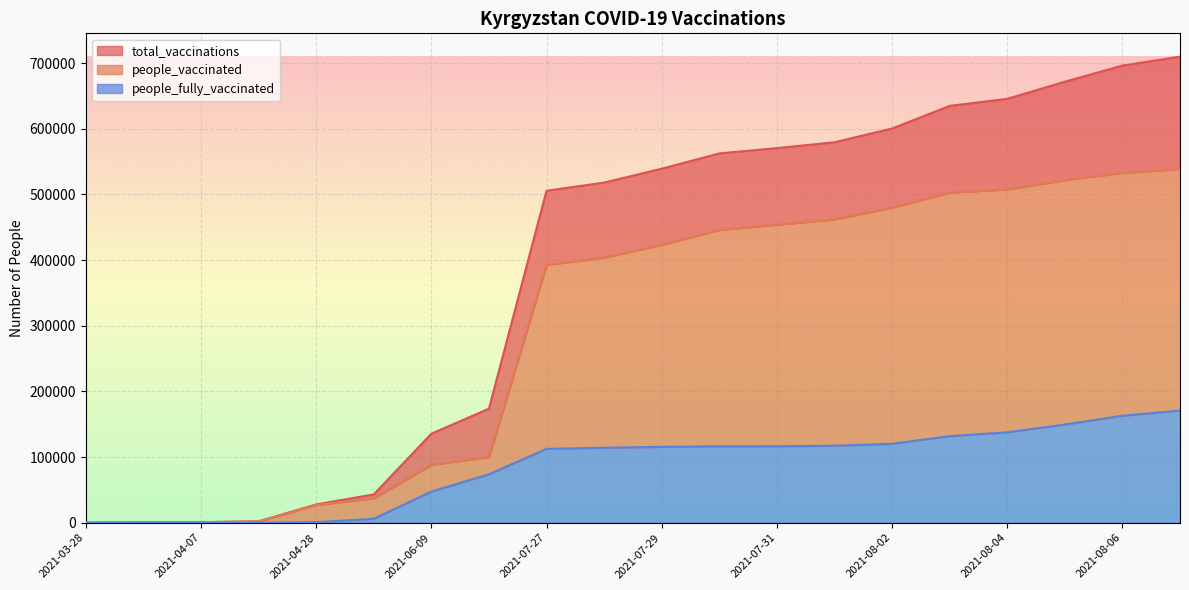

True or false: people_fully_vaccinated has a value of 149564 at 2021-08-05.

True